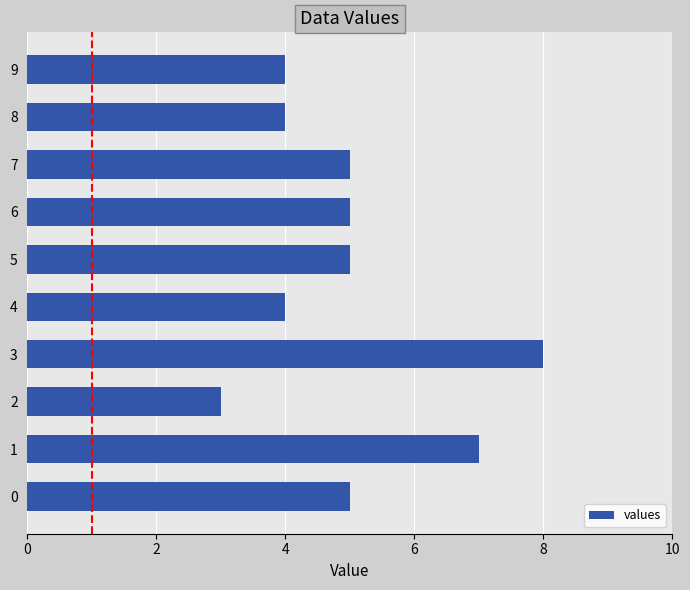

What is the sum of the values at 8 and 0?

9